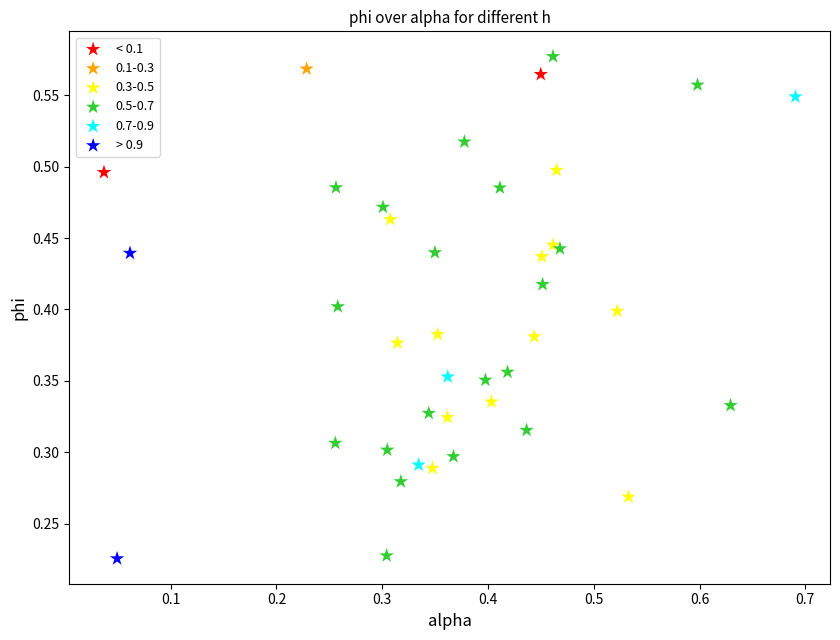

What are all the series names shown in the legend?

< 0.1, 0.1-0.3, 0.3-0.5, 0.5-0.7, 0.7-0.9, > 0.9